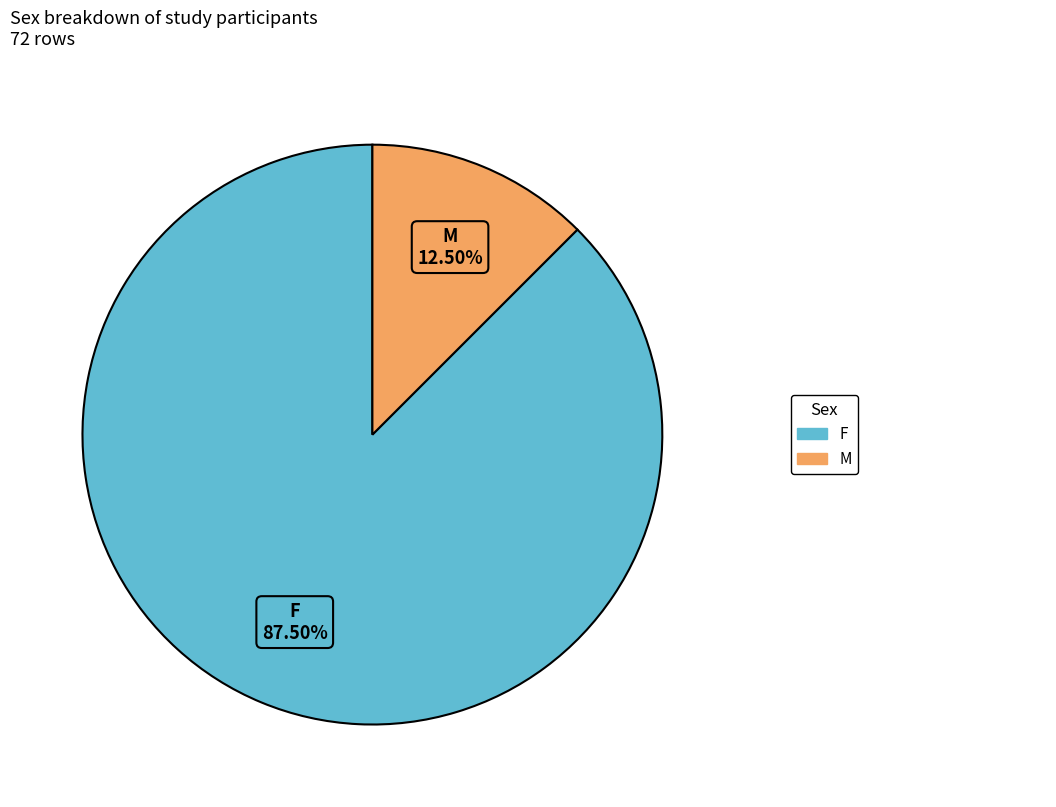

Which category has the biggest portion of the pie?

F